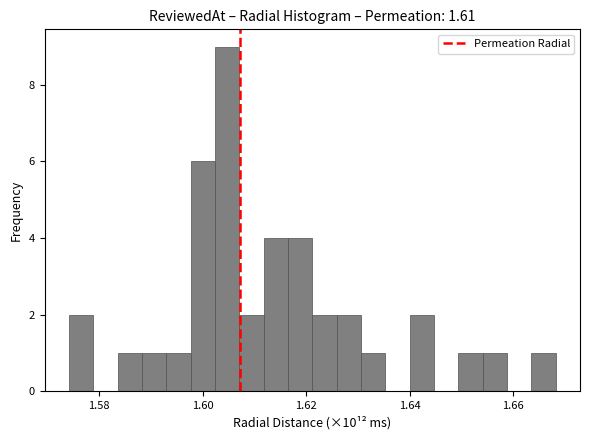

Around what value on the x-axis is the tallest bar? Give the approximate position of its centre, as read against the axis.

1.604